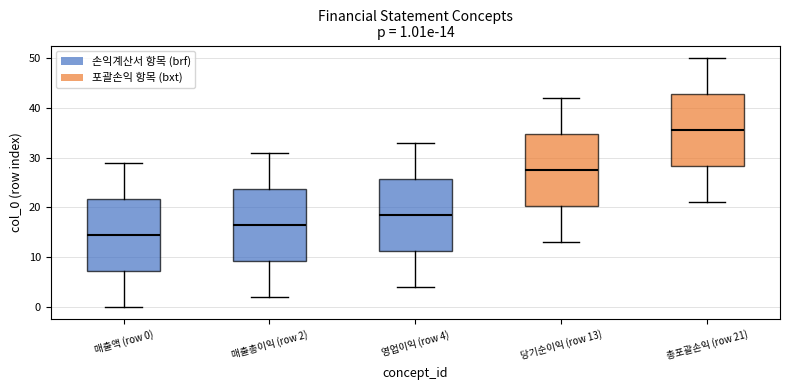

Which box has the lowest median line?

매출액 (row 0)